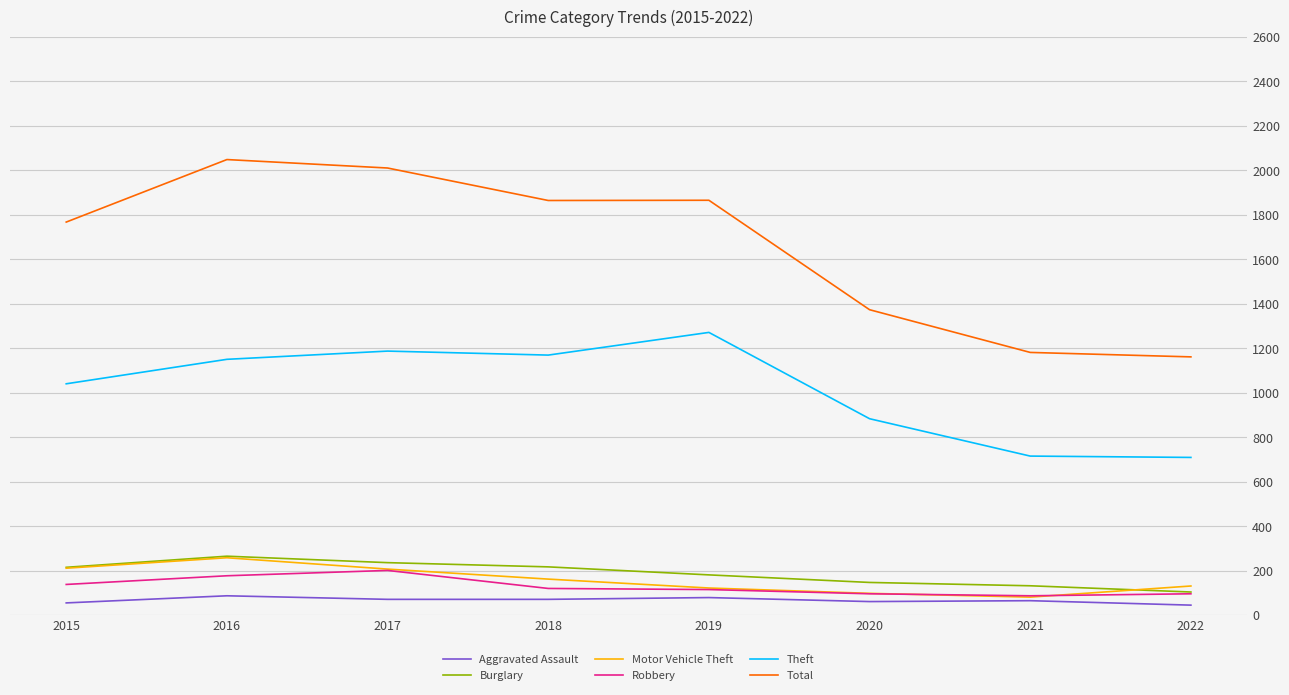

What is the difference between the maximum and minimum values in the Total series?

887